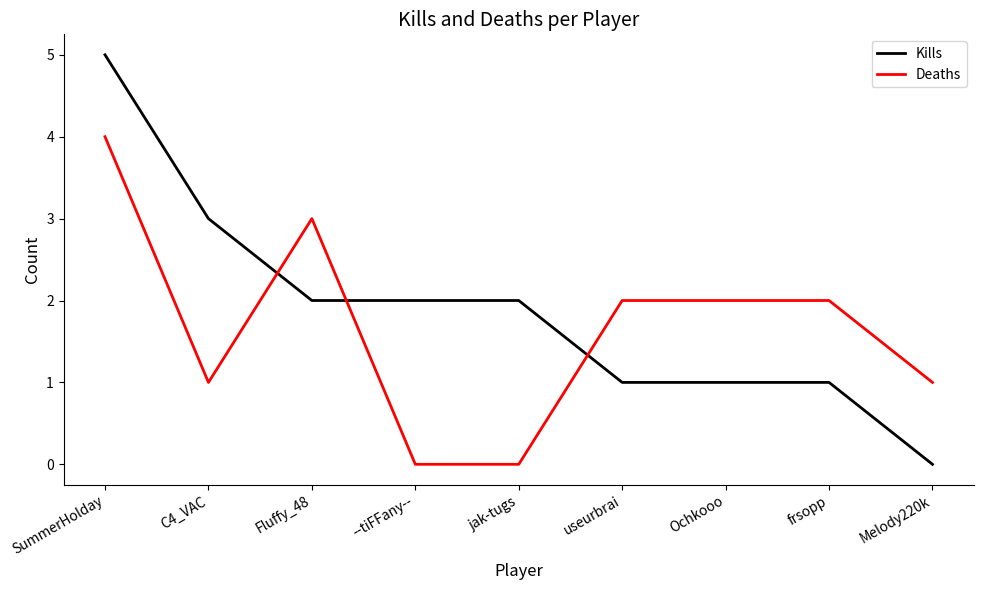

What is the difference between the maximum and minimum values in the Deaths series?

4